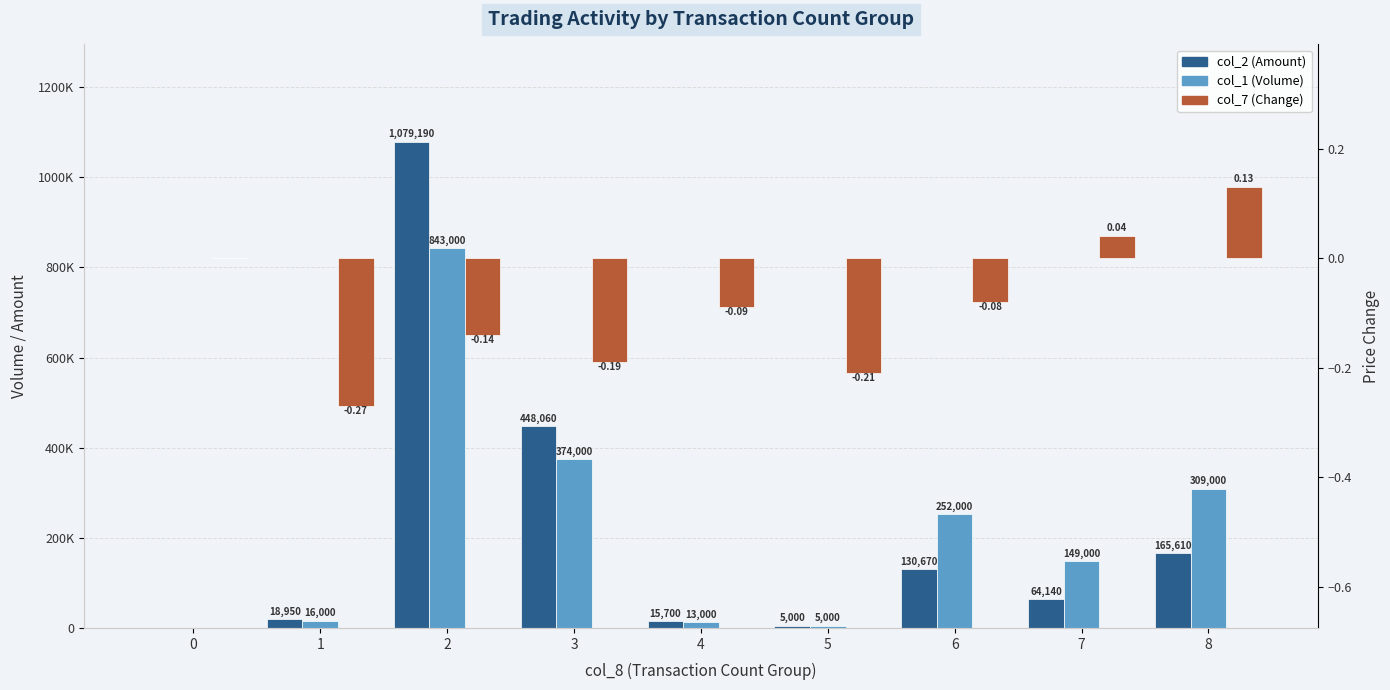

At which label does col_7 (Change) first exceed 0?

7